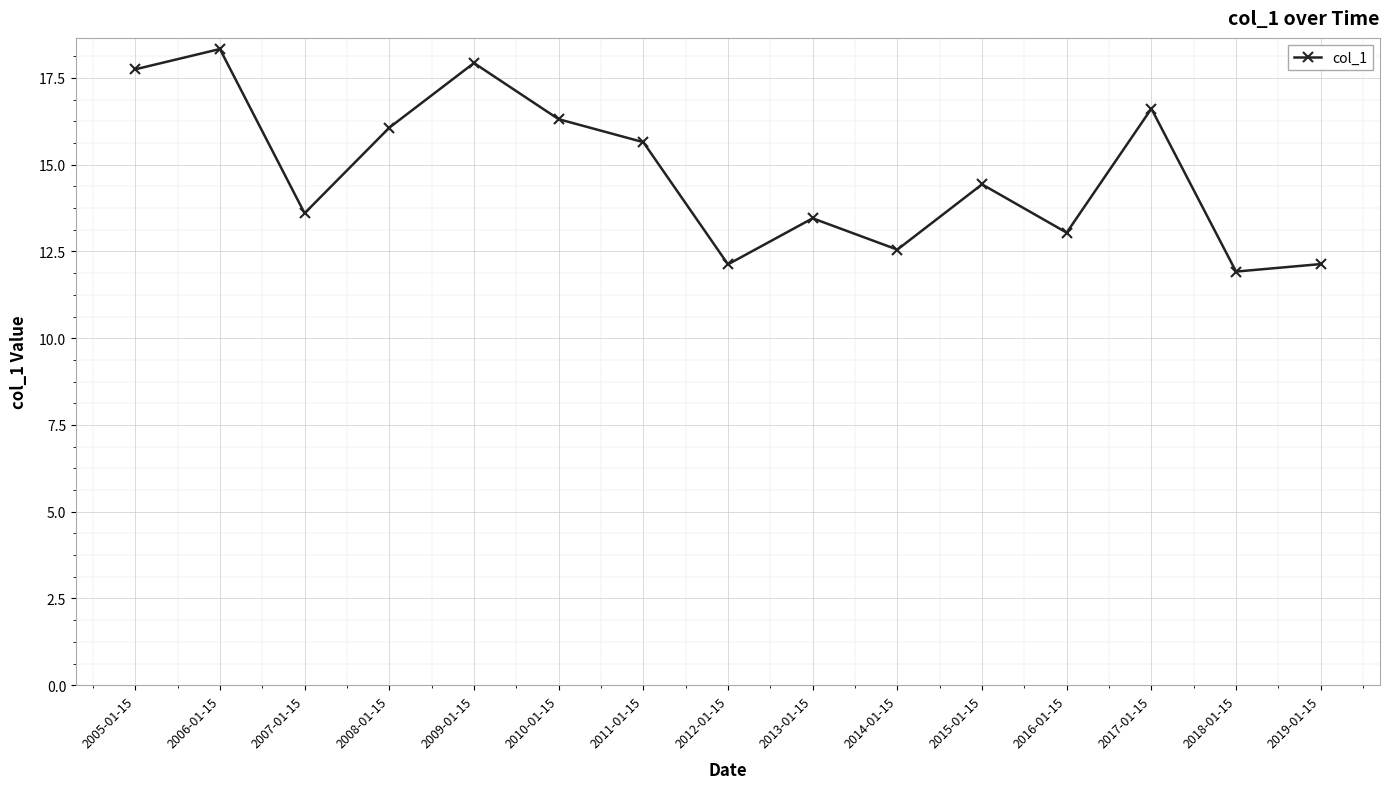

True or false: there are more than 2 points higher than both neighbors.

True